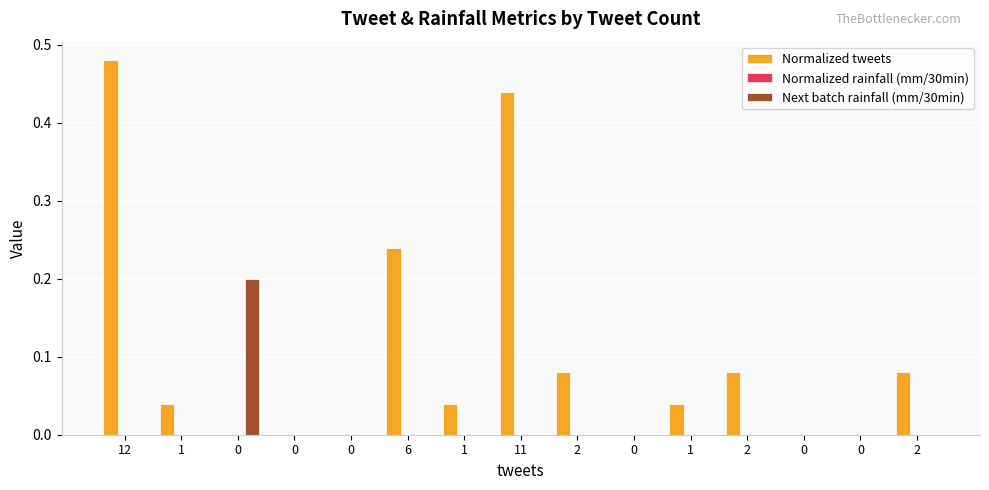

How many groups of bars are there?

15